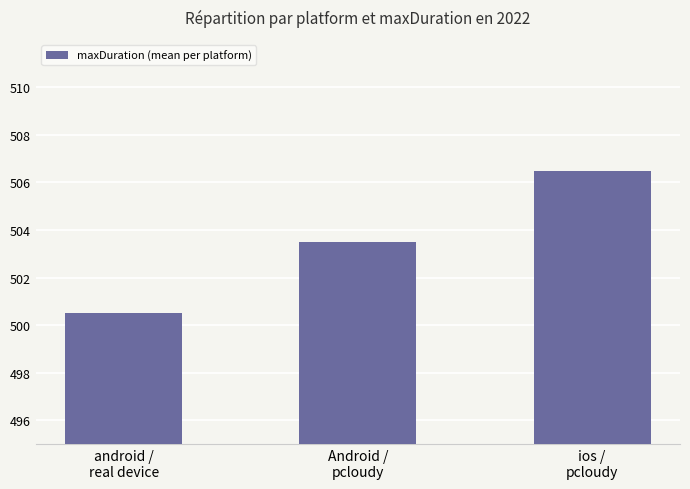

At which label is the value closest to 503?

Android /
pcloudy